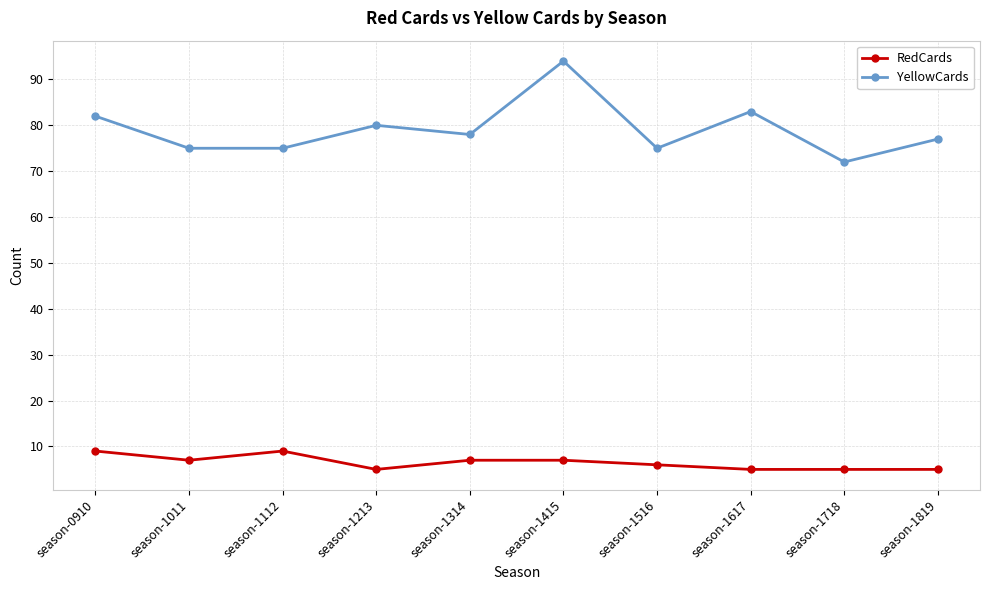

What is the spread (max minus min) of values at season-1516?

69